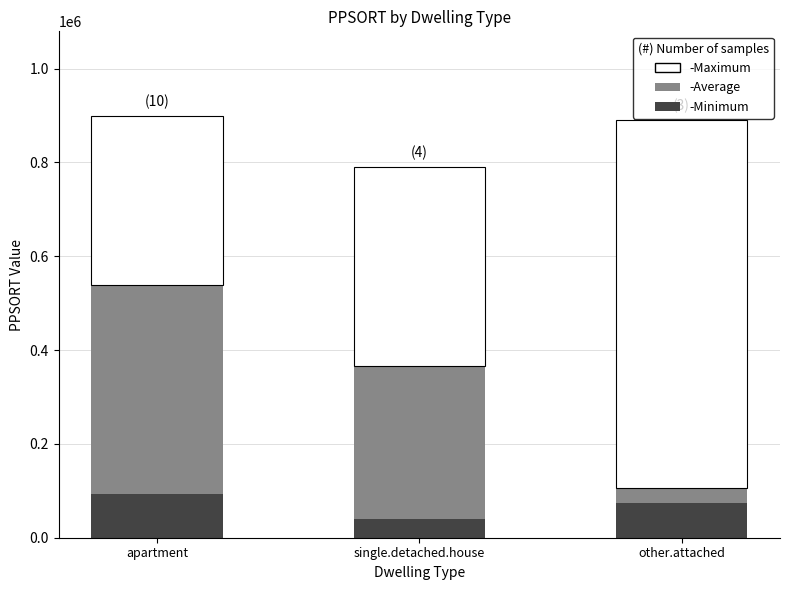

What is the total value across all series at single.detached.house?

790067